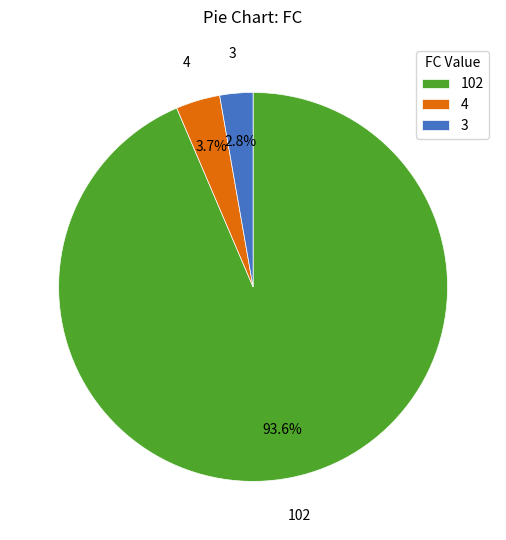

Which slice is the largest?

102